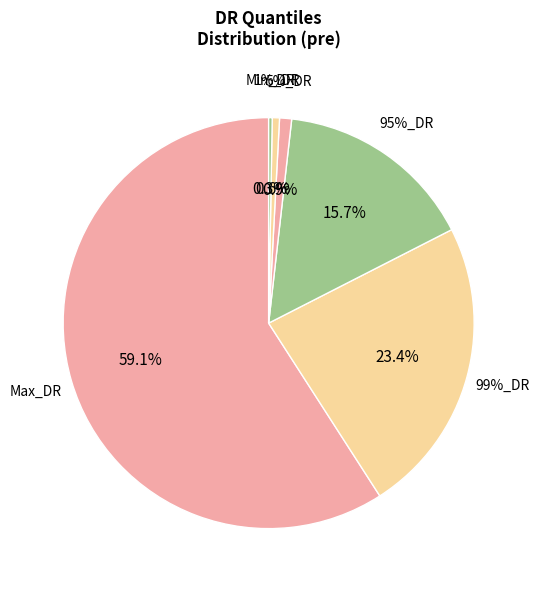

Which has a higher value, 1%_DR or Max_DR?

Max_DR